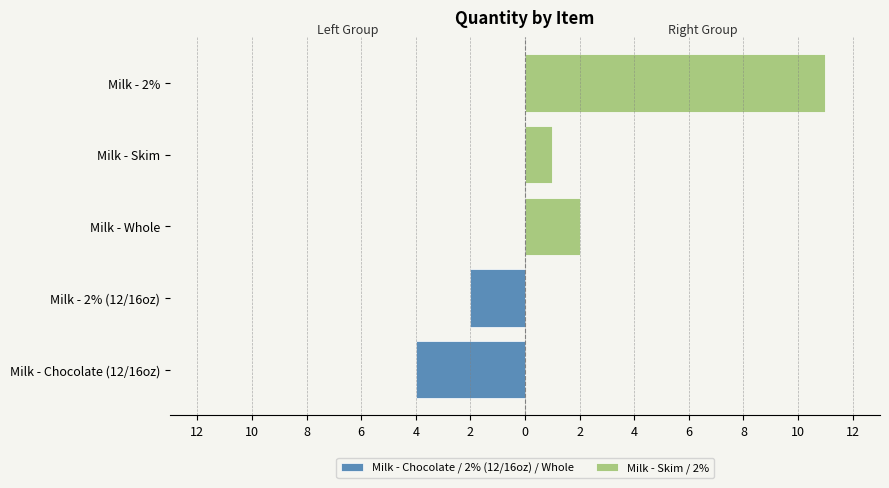

What is the change in value from Milk - Chocolate (12/16oz) to Milk - Whole?

-2